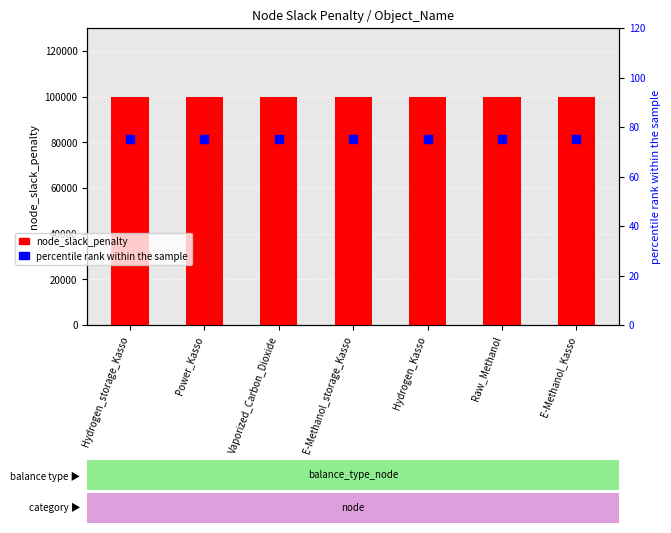

Is the value of percentile rank within the sample at E-Methanol_storage_Kasso greater than the value of node_slack_penalty at Vaporized_Carbon_Dioxide?

No